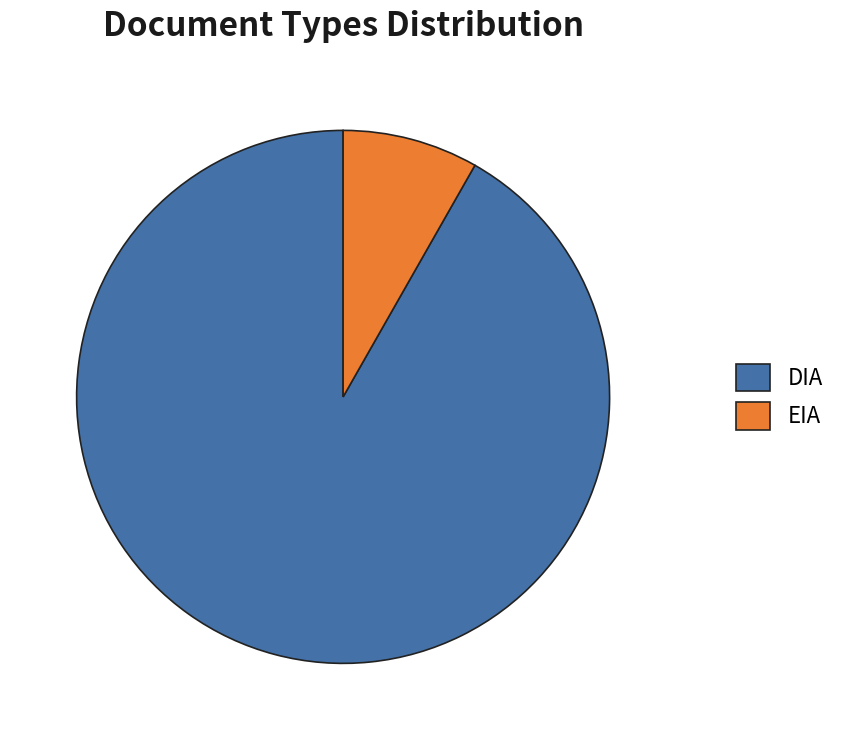

What is the ratio of the value at EIA to the value at DIA?

0.1